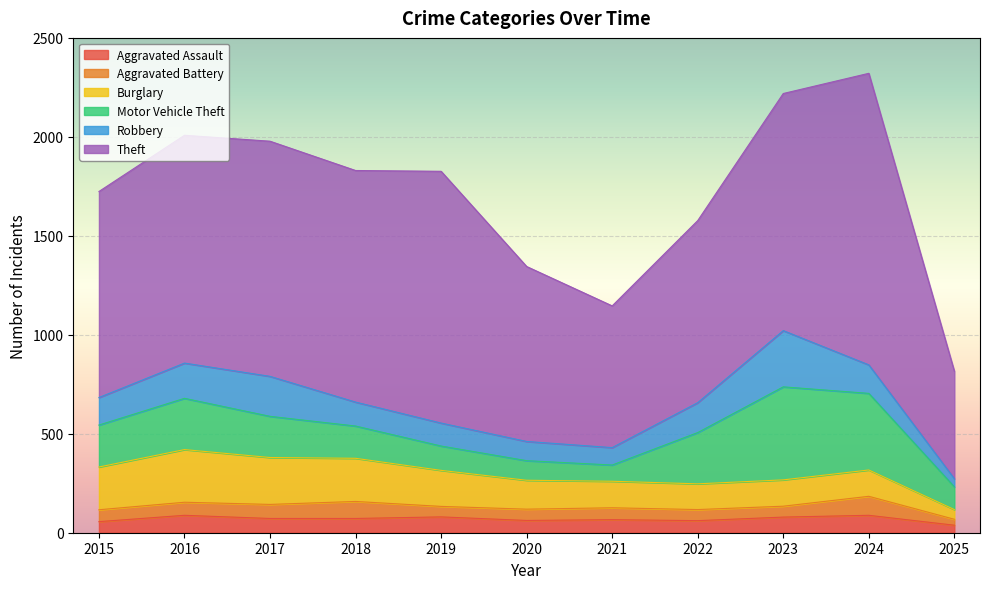

Reading left to right, list all the values displayed in this chart.

Aggravated Assault: 2015=56	2016=88	2017=72	2018=72	2019=80	2020=62	2021=66	2022=61	2023=79	2024=88	2025=38
Aggravated Battery: 2015=60	2016=66	2017=71	2018=86	2019=53	2020=57	2021=60	2022=56	2023=55	2024=96	2025=30
Burglary: 2015=216	2016=266	2017=237	2018=218	2019=182	2020=146	2021=134	2022=130	2023=133	2024=133	2025=49
Motor Vehicle Theft: 2015=212	2016=259	2017=208	2018=163	2019=123	2020=99	2021=82	2022=259	2023=470	2024=387	2025=115
Robbery: 2015=139	2016=178	2017=202	2018=121	2019=116	2020=97	2021=88	2022=151	2023=284	2024=144	2025=41
Theft: 2015=1041	2016=1151	2017=1188	2018=1170	2019=1272	2020=884	2021=716	2022=920	2023=1198	2024=1473	2025=543